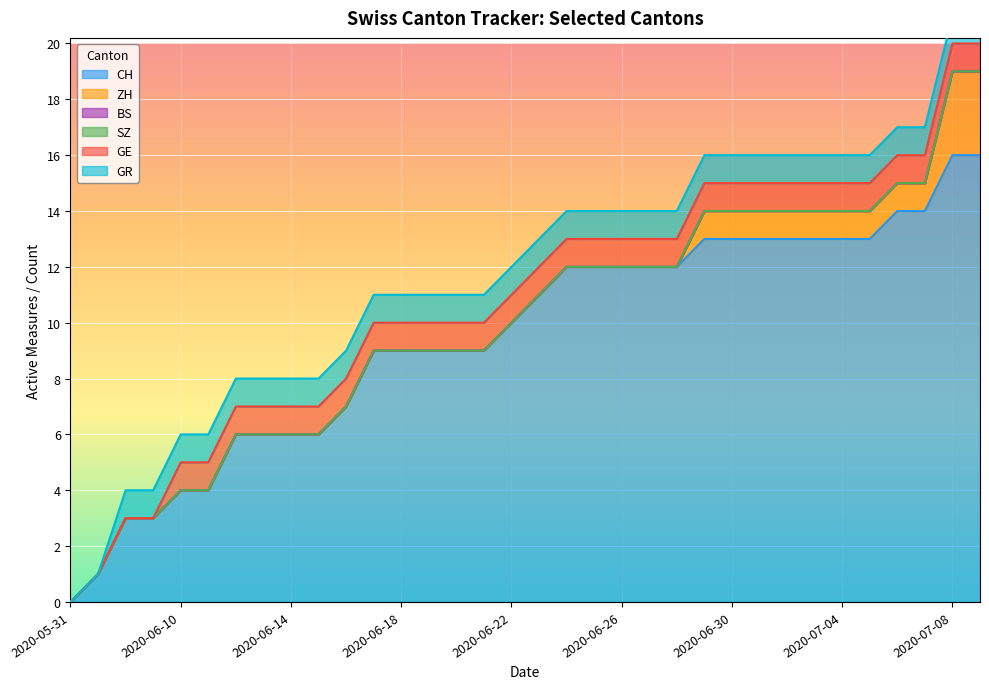

Which series has the largest total across all categories?

CH